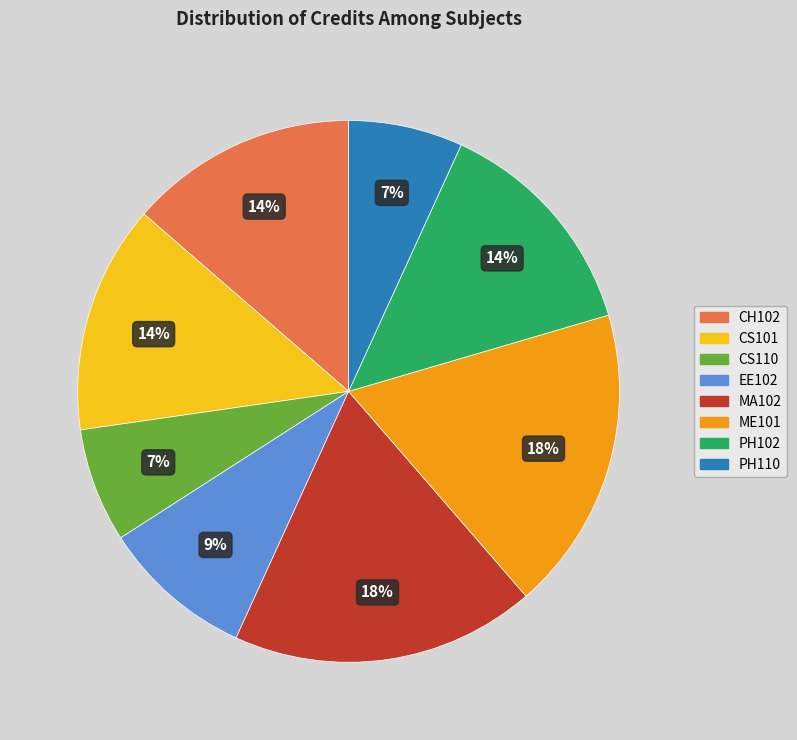

True or false: EE102 accounts for 9% of the total.

True